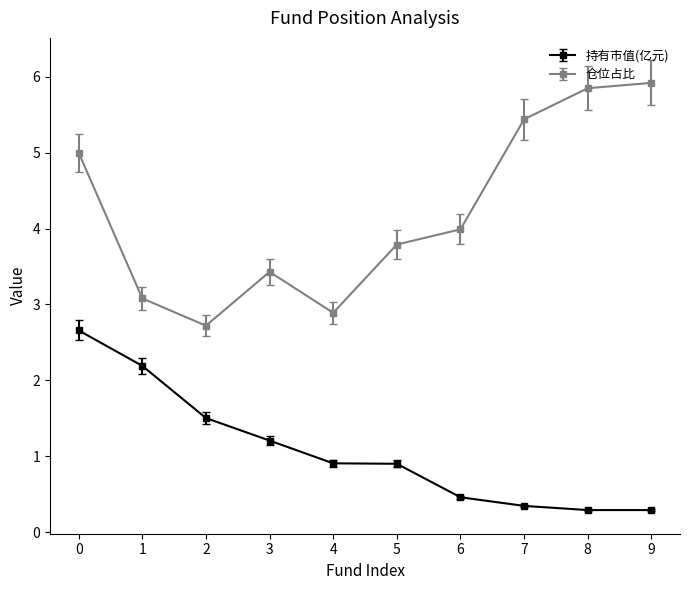

Where is 仓位占比 nearest to the value 4?

6